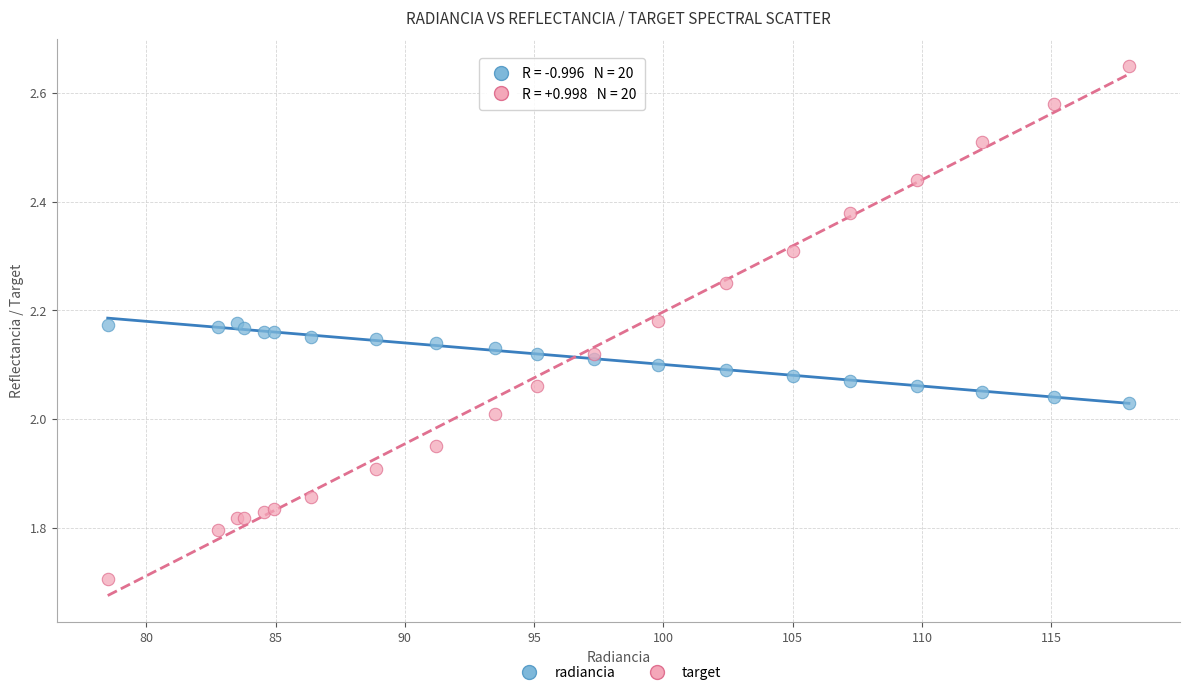

What is the X range (max minus min) for the scatter plot?

39.5